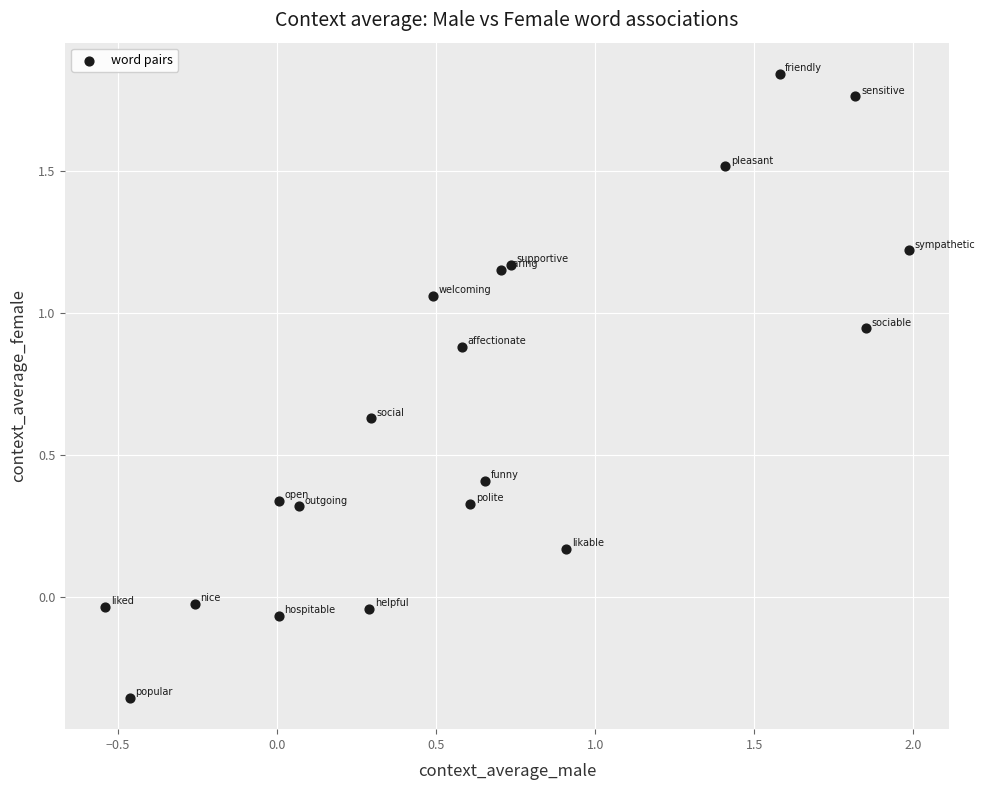

What is the range of Y values (max minus min)?

2.2